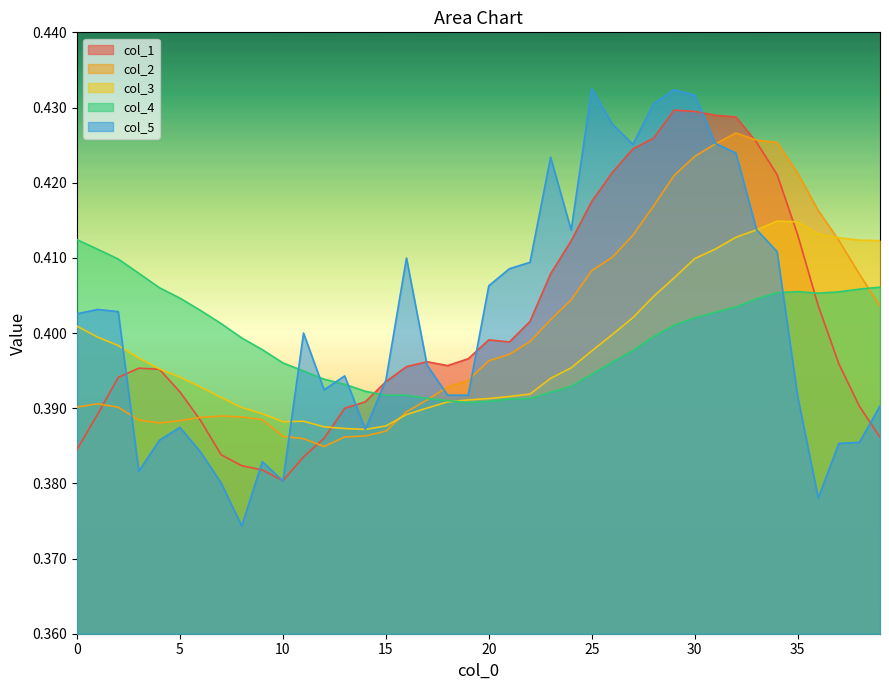

Reading left to right, list all the values displayed in this chart.

col_1: 0.4	0.4	0.4	0.4	0.4	0.4	0.4	0.4	0.4	0.4	0.4	0.4	0.4	0.4	0.4	0.4	0.4	0.4	0.4	0.4	0.4	0.4	0.4	0.4	0.4	0.4	0.4	0.4	0.4	0.4	0.4	0.4	0.4	0.4	0.4	0.4	0.4	0.4	0.4	0.4
col_2: 0.4	0.4	0.4	0.4	0.4	0.4	0.4	0.4	0.4	0.4	0.4	0.4	0.4	0.4	0.4	0.4	0.4	0.4	0.4	0.4	0.4	0.4	0.4	0.4	0.4	0.4	0.4	0.4	0.4	0.4	0.4	0.4	0.4	0.4	0.4	0.4	0.4	0.4	0.4	0.4
col_3: 0.4	0.4	0.4	0.4	0.4	0.4	0.4	0.4	0.4	0.4	0.4	0.4	0.4	0.4	0.4	0.4	0.4	0.4	0.4	0.4	0.4	0.4	0.4	0.4	0.4	0.4	0.4	0.4	0.4	0.4	0.4	0.4	0.4	0.4	0.4	0.4	0.4	0.4	0.4	0.4
col_4: 0.4	0.4	0.4	0.4	0.4	0.4	0.4	0.4	0.4	0.4	0.4	0.4	0.4	0.4	0.4	0.4	0.4	0.4	0.4	0.4	0.4	0.4	0.4	0.4	0.4	0.4	0.4	0.4	0.4	0.4	0.4	0.4	0.4	0.4	0.4	0.4	0.4	0.4	0.4	0.4
col_5: 0.4	0.4	0.4	0.4	0.4	0.4	0.4	0.4	0.4	0.4	0.4	0.4	0.4	0.4	0.4	0.4	0.4	0.4	0.4	0.4	0.4	0.4	0.4	0.4	0.4	0.4	0.4	0.4	0.4	0.4	0.4	0.4	0.4	0.4	0.4	0.4	0.4	0.4	0.4	0.4